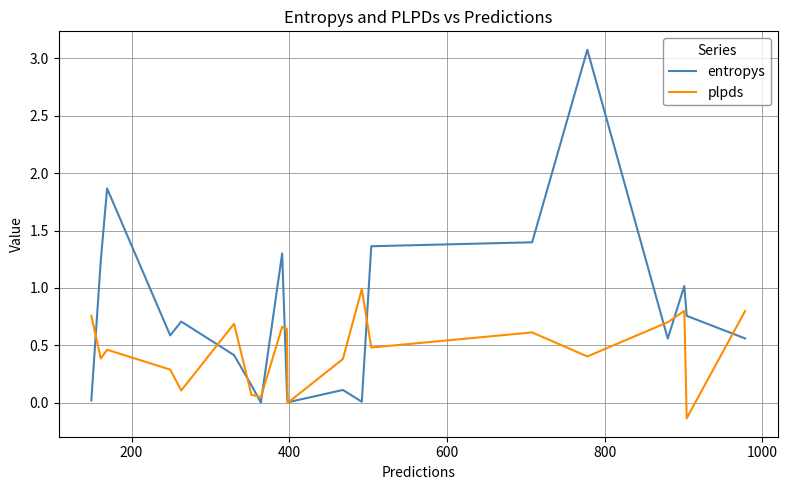

What is the minimum value shown in the chart?

-0.1